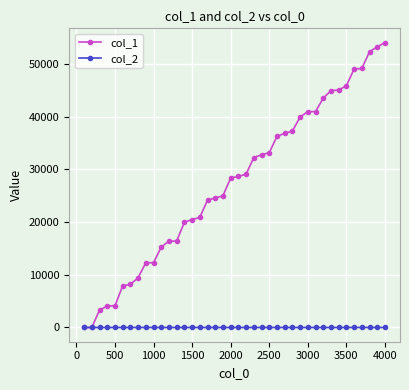

List the series in order of their peak value, lowest first.

col_2, col_1